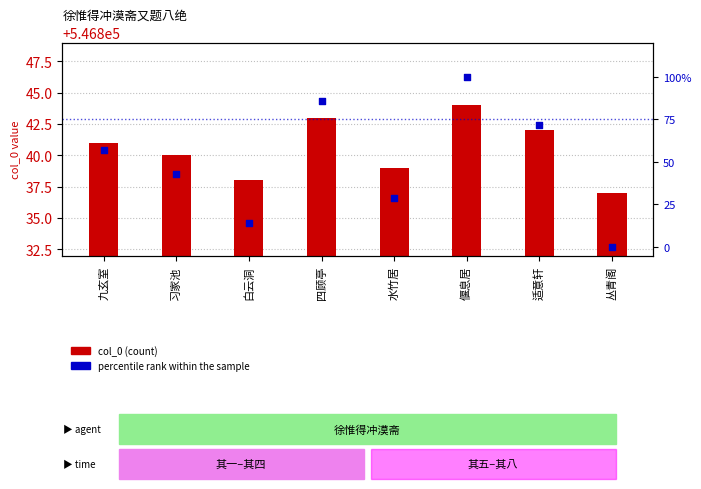

At how many categories does at least one series exceed 484613?

8